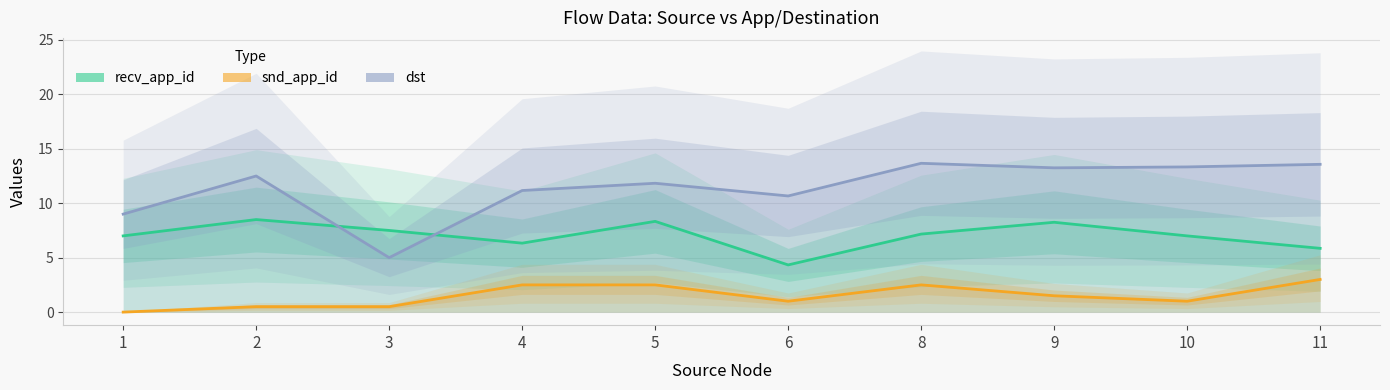

At how many categories does at least one series exceed 2?

10